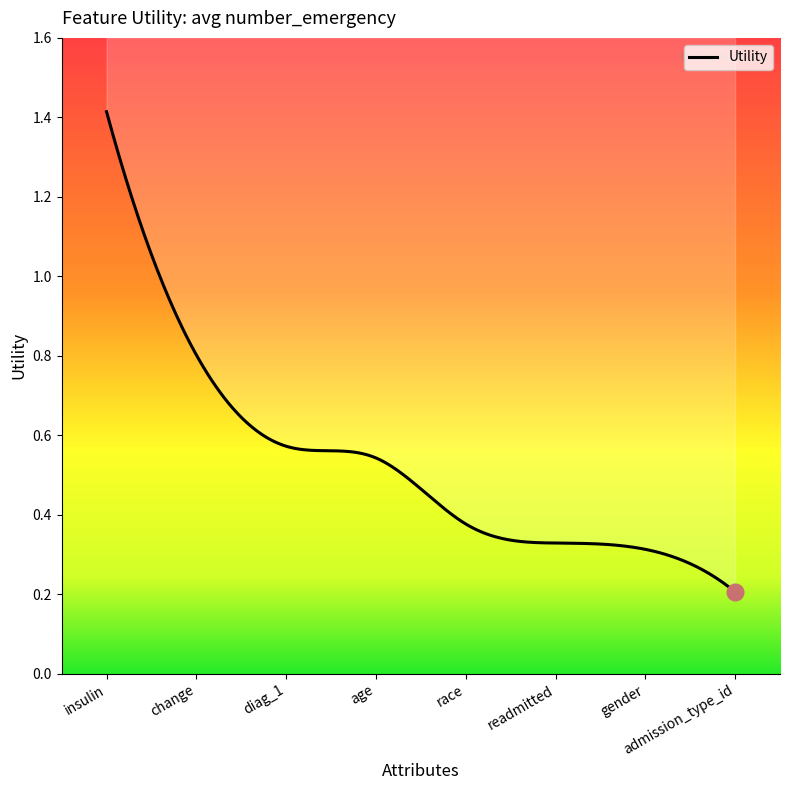

The value at readmitted is 0.3. True or false?

True